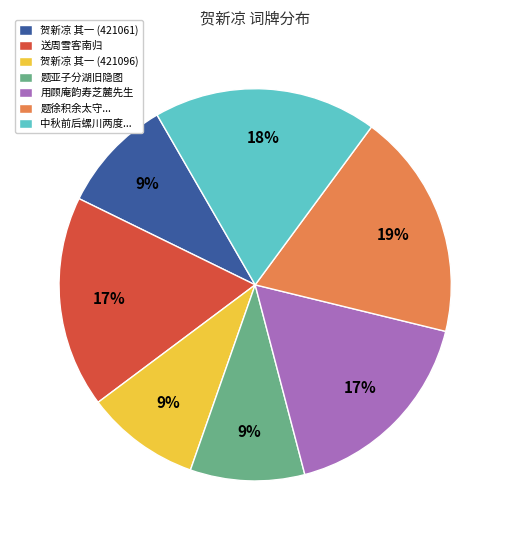

How many slices are in this pie chart?

7